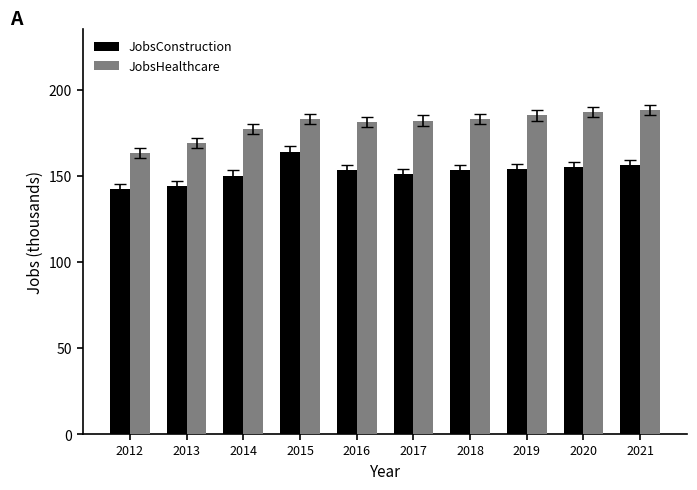

What is the difference between the second highest and second lowest values in the JobsHealthcare series?

18